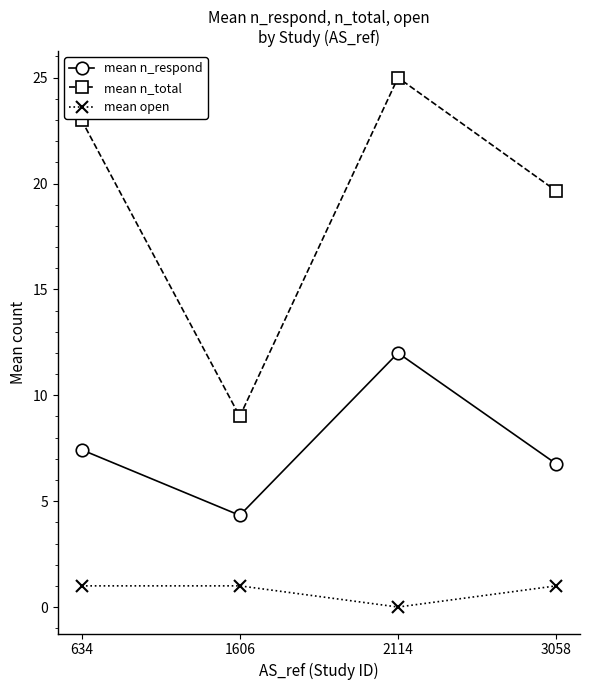

In mean n_respond, how many points are higher than both neighbors (excluding endpoints)?

1